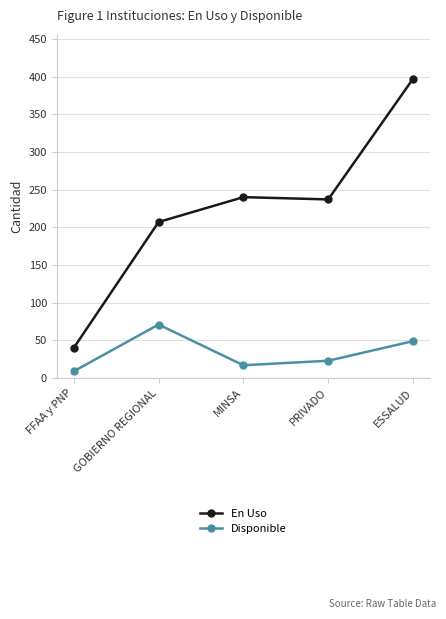

List the series in order of their overall mean, highest first.

En Uso, Disponible